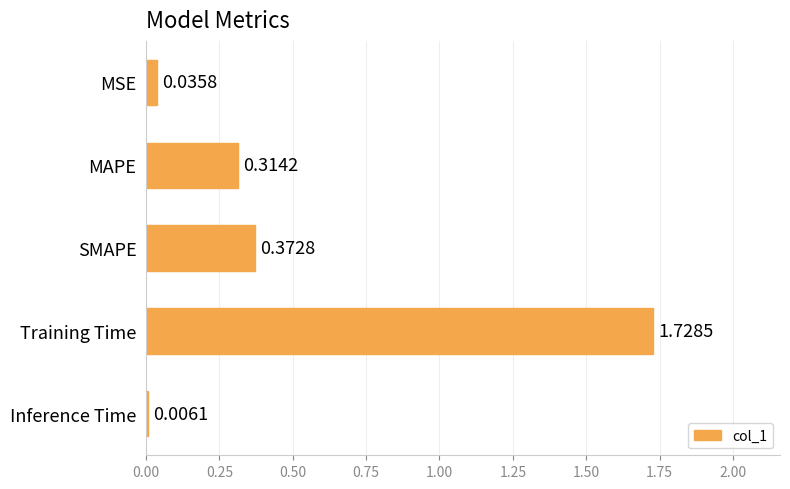

What is the sum of the values at MAPE and SMAPE?

0.7